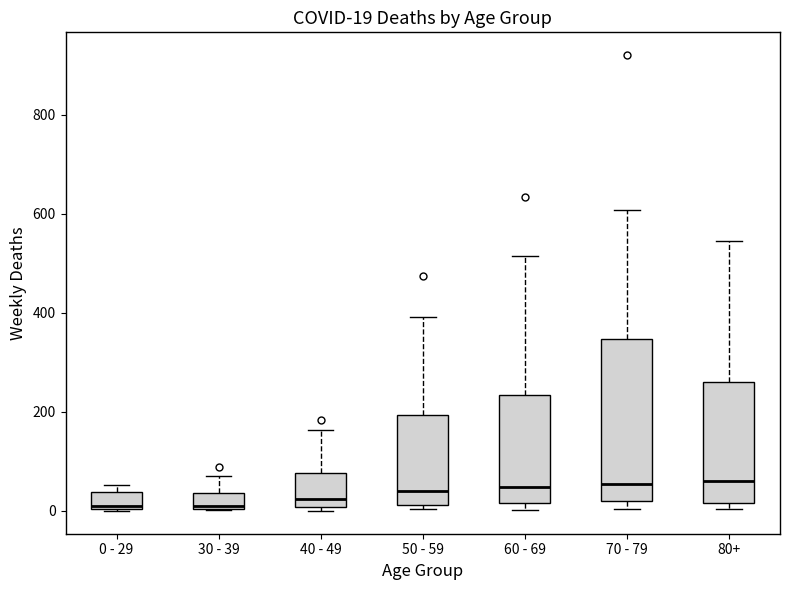

Comparing the boxes themselves (not the whiskers), which one is the tallest?

70 - 79